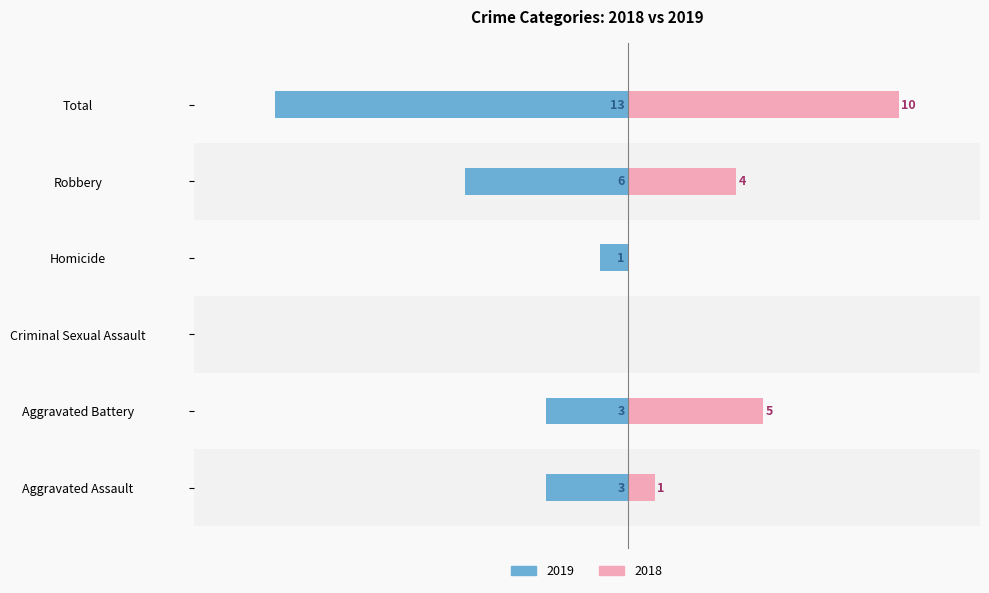

What is the minimum value for Left (2019)?

-13